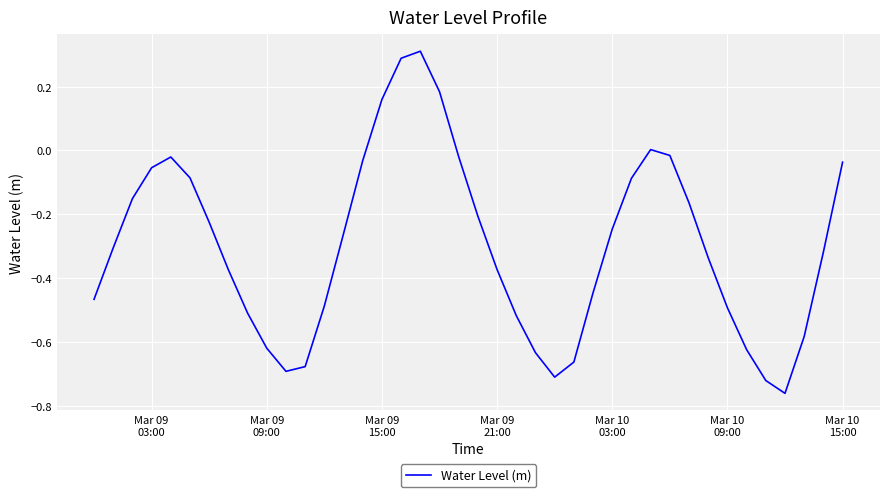

What is the difference between the maximum and minimum values?

1.1